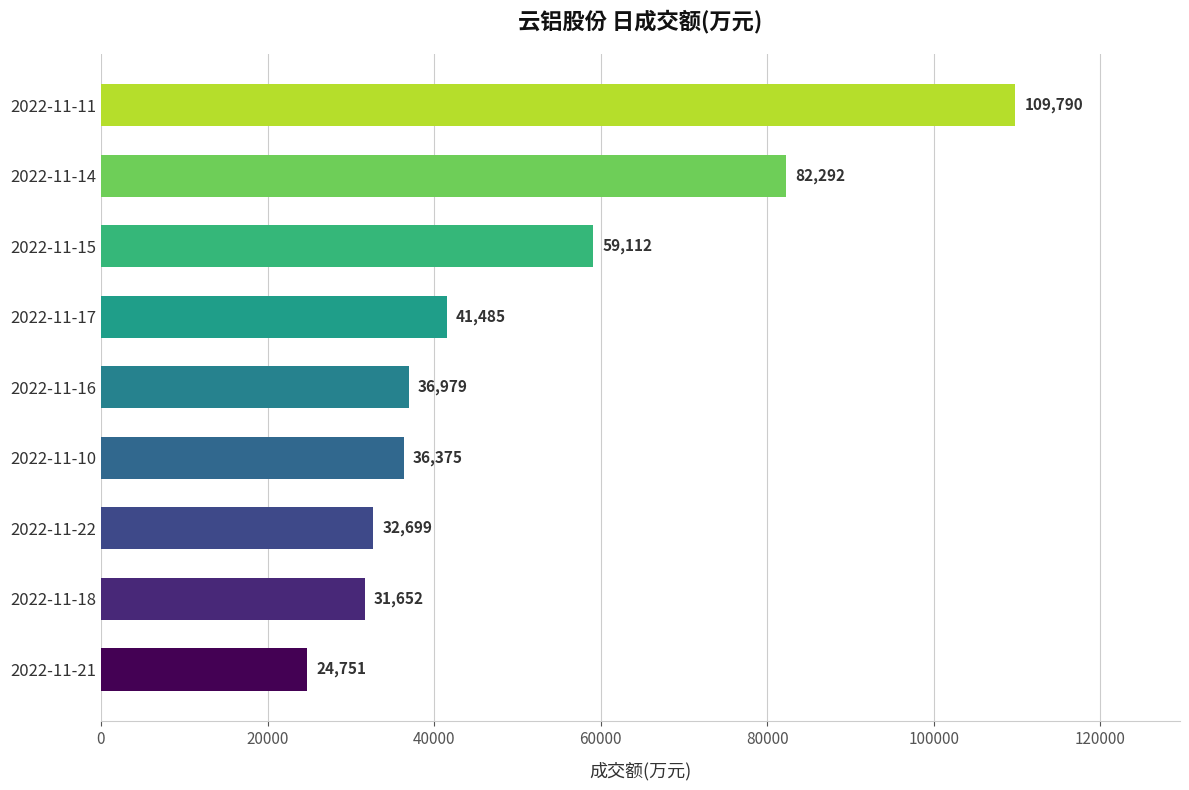

Count the number of data series in this chart.

1